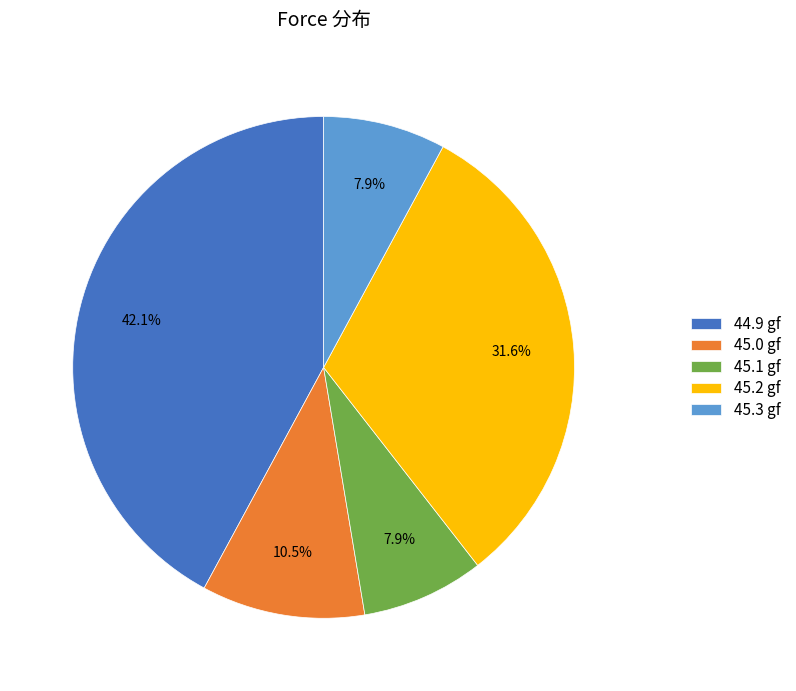

Which category has the biggest portion of the pie?

44.9 gf